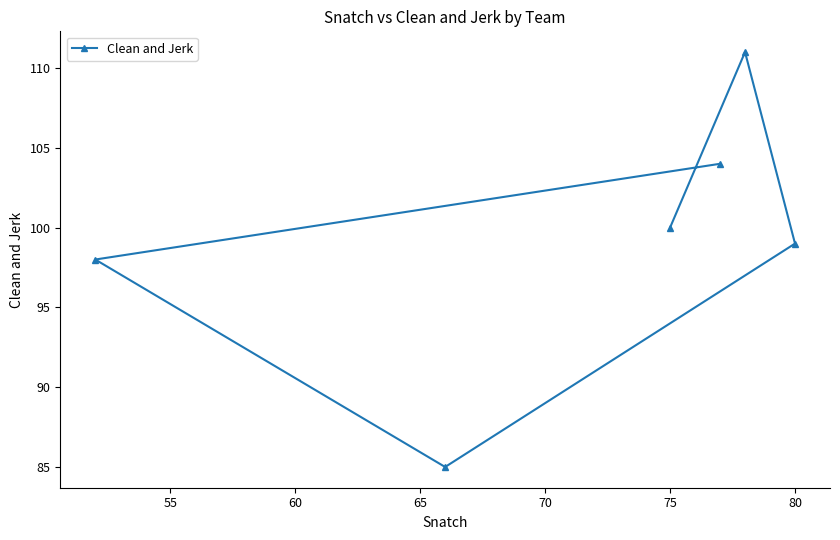

How many lines are shown in the chart?

1